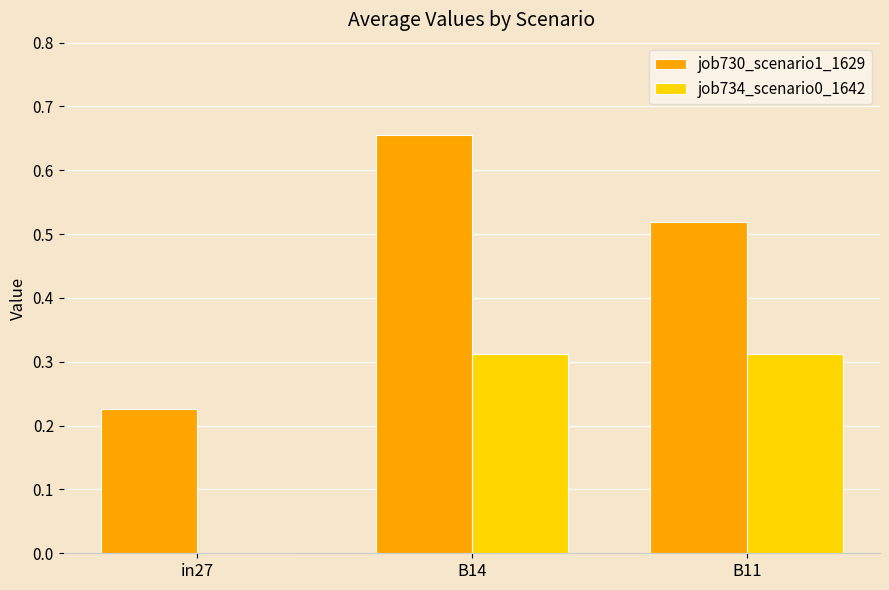

Is the value of job730_scenario1_1629 at in27 greater than the value of job734_scenario0_1642 at in27?

Yes